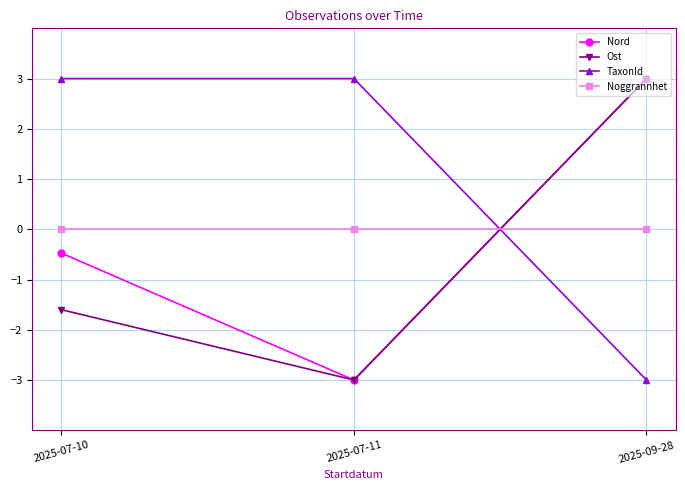

How many values in TaxonId are below zero?

1